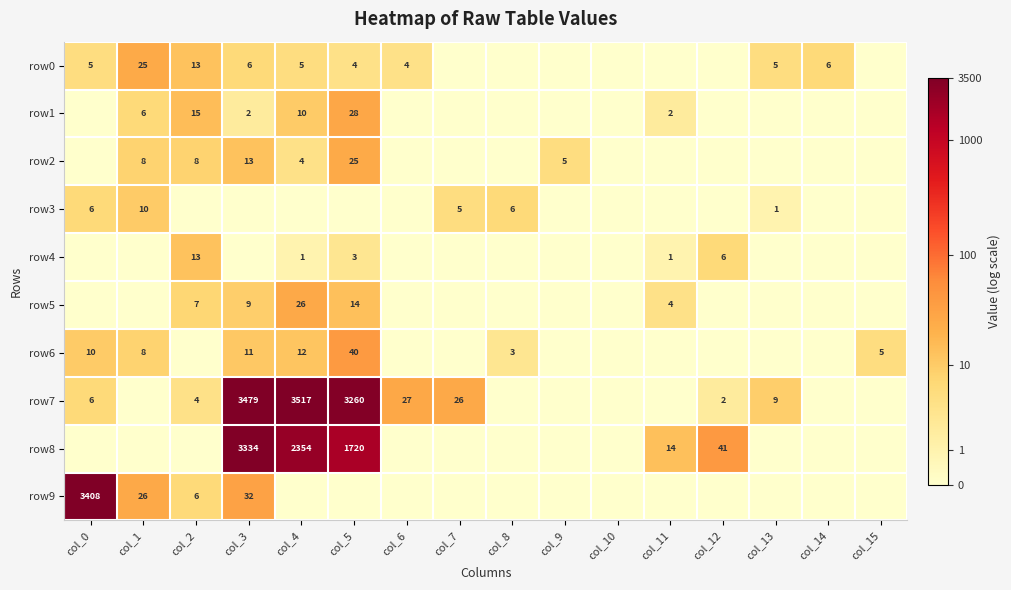

True or false: row9 has a value of 6 at col_2.

True